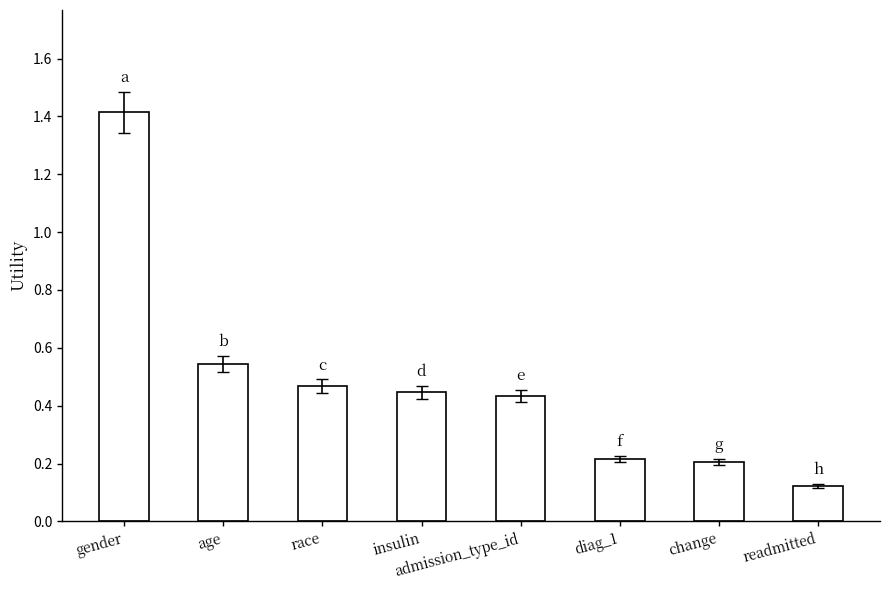

What is the greatest value displayed?

1.4